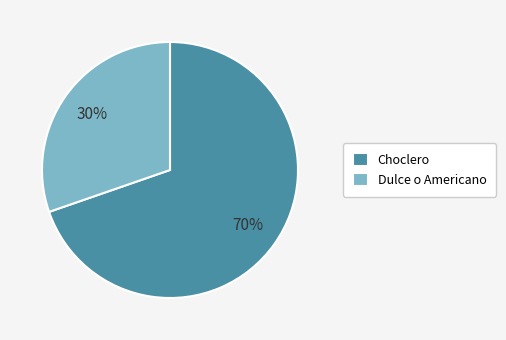

To the nearest percent, what portion does Dulce o Americano represent?

30%